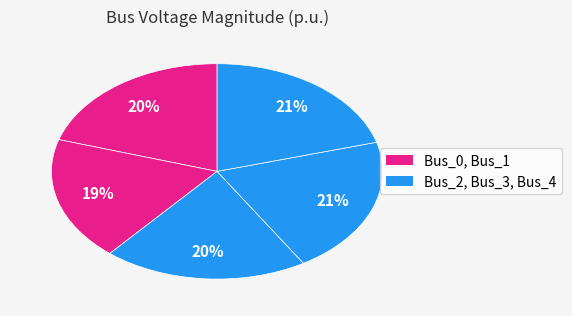

Count the number of slices in the pie.

5